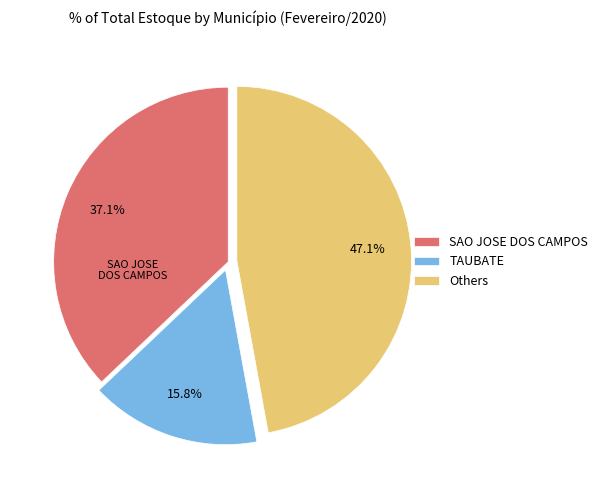

What is the smallest slice in the pie chart?

TAUBATE